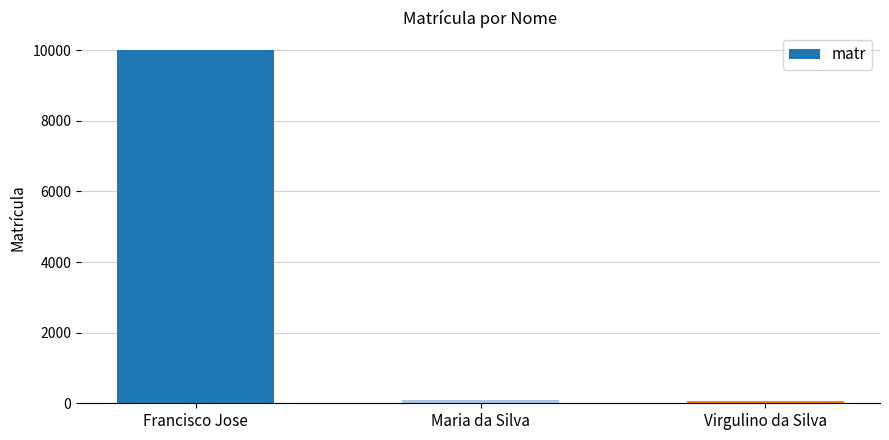

At which label does the data first exceed 88?

Francisco Jose